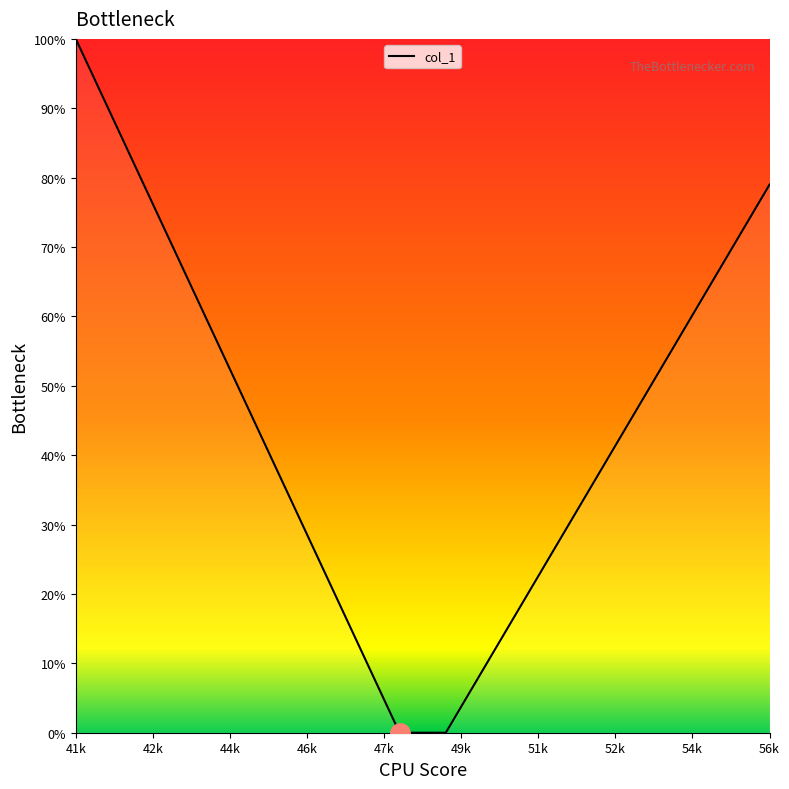

What is the difference between the maximum and minimum values?

100.0